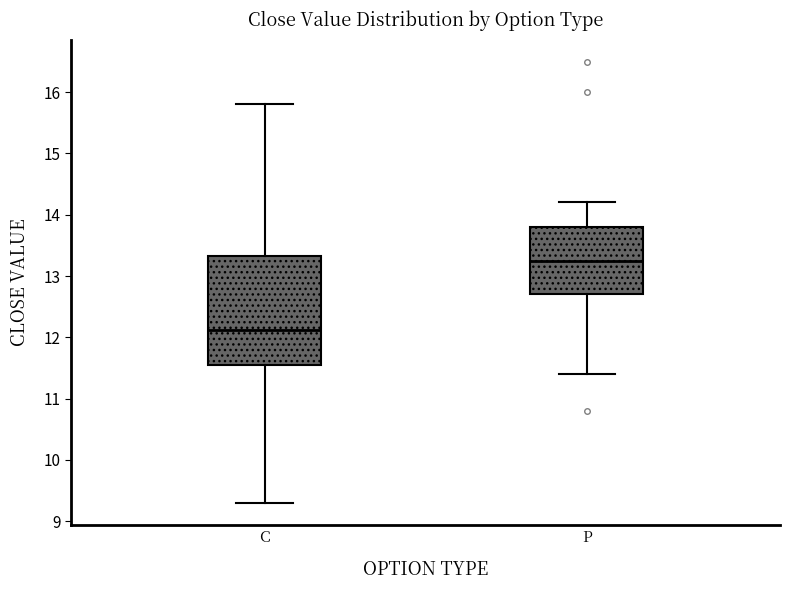

Reading left to right, read every box against the y-axis: the position of its median line, the range the box covers, and the ends of its whiskers. The values are not printed on the chart, so give them approximately, as read against the axis.

C: median 12.1, box 11.6 to 13.3, whiskers 9.3 to 15.8
P: median 13.3, box 12.7 to 13.8, whiskers 11.4 to 14.2